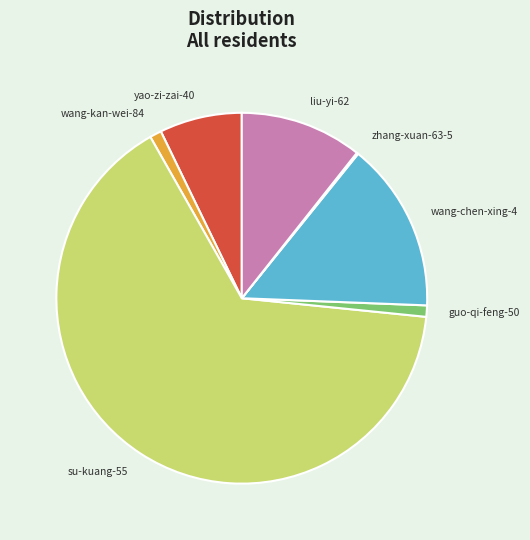

Is the sum of su-kuang-55 and guo-qi-feng-50 greater than half?

Yes